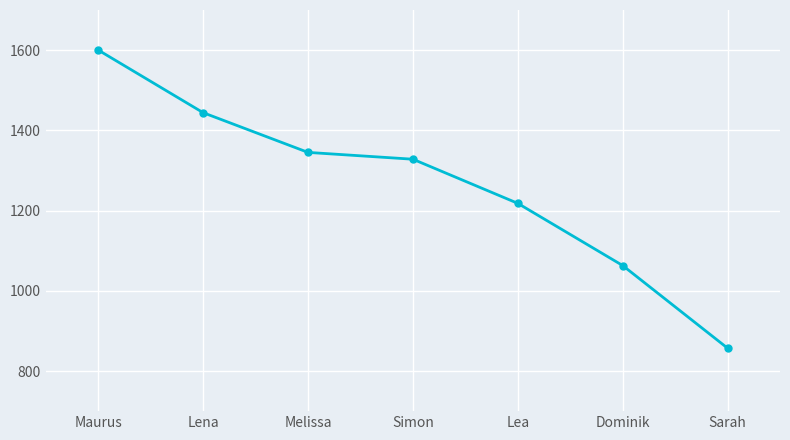

The value at Simon is 514. True or false?

False